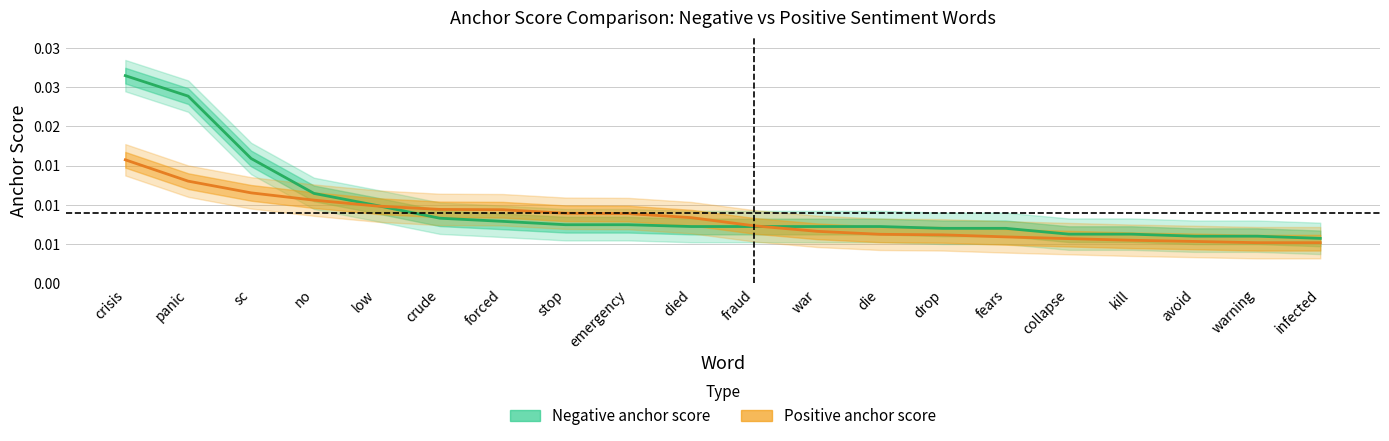

Which series has the largest total across all categories?

Negative anchor score